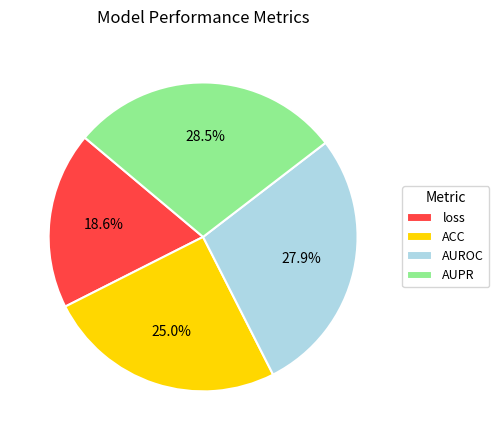

To the nearest percent, what portion does ACC represent?

25%